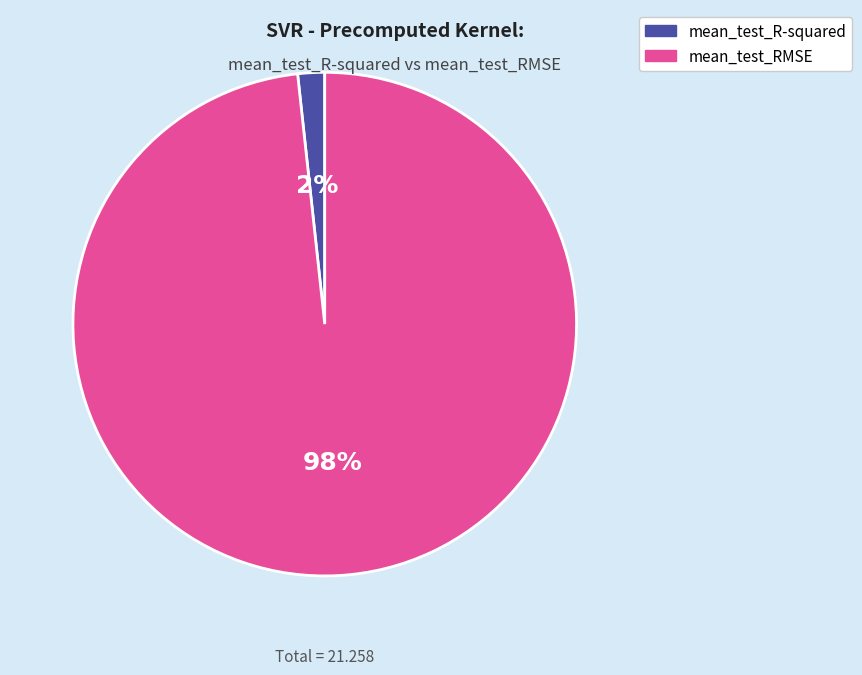

To the nearest percent, what percentage of the pie is mean_test_R-squared?

2%